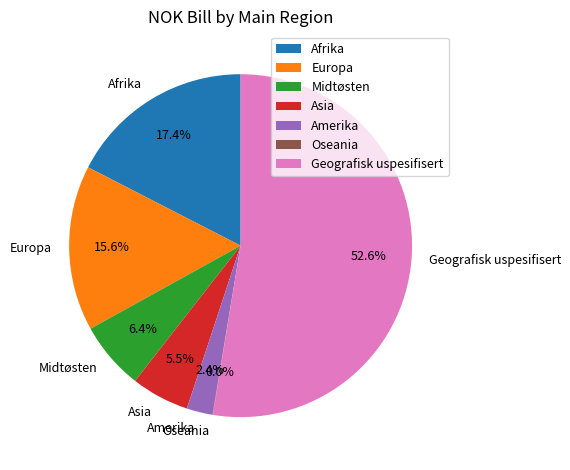

Which slice is the largest?

Geografisk uspesifisert